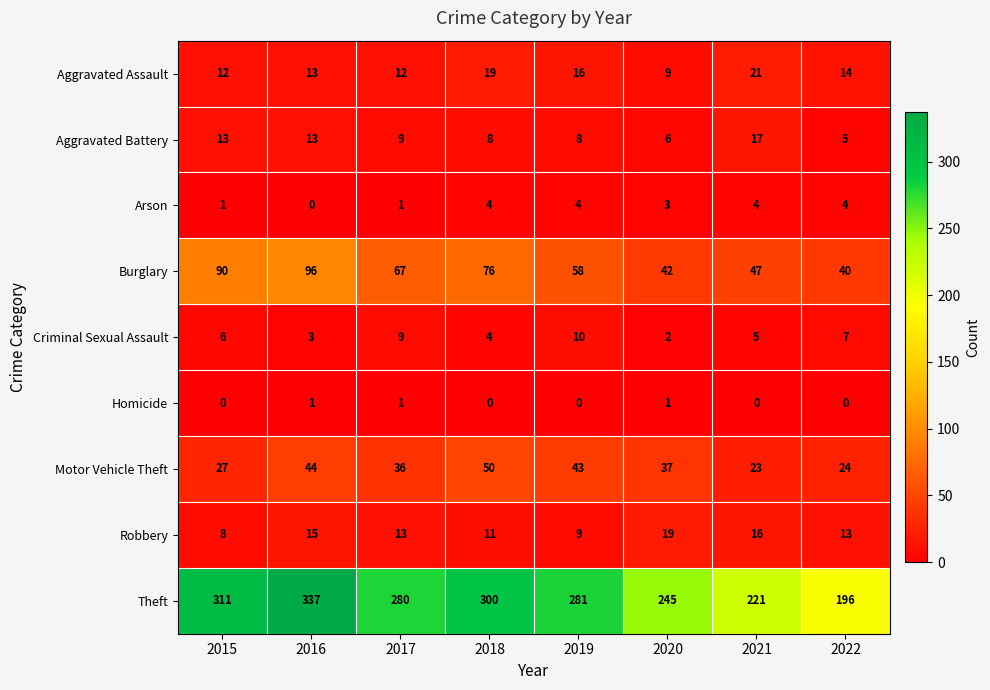

What is the sum of all Criminal Sexual Assault values?

46